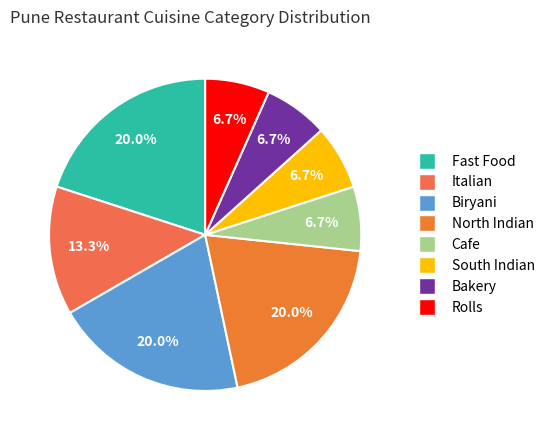

Is it true that Fast Food is 20% of the pie?

True